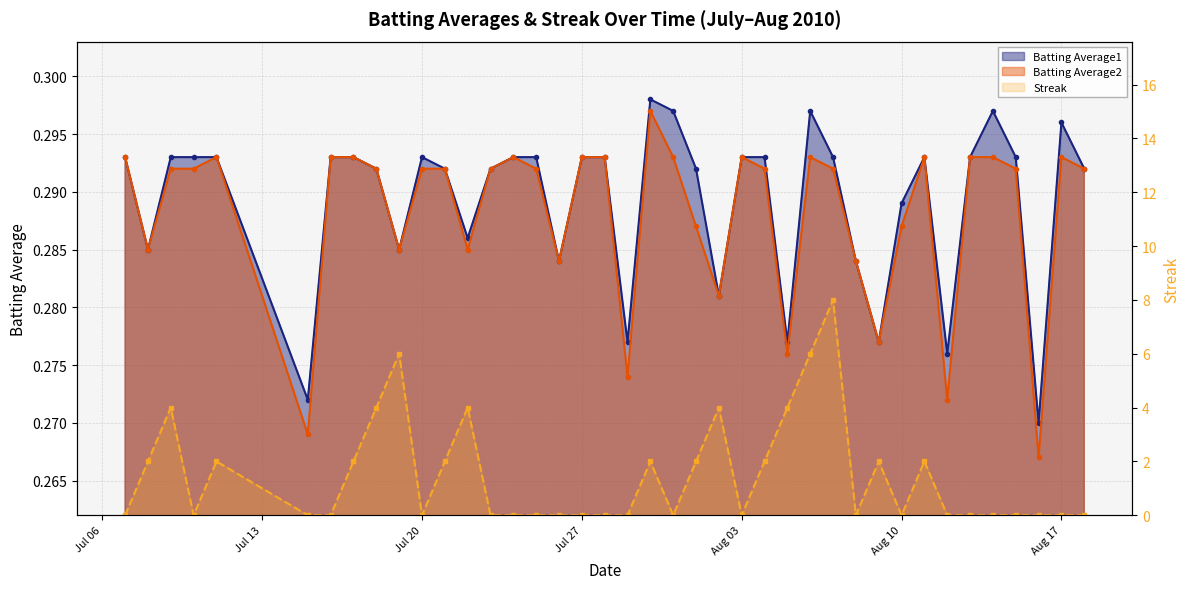

What is the average value of the Batting Average2 series?

0.3